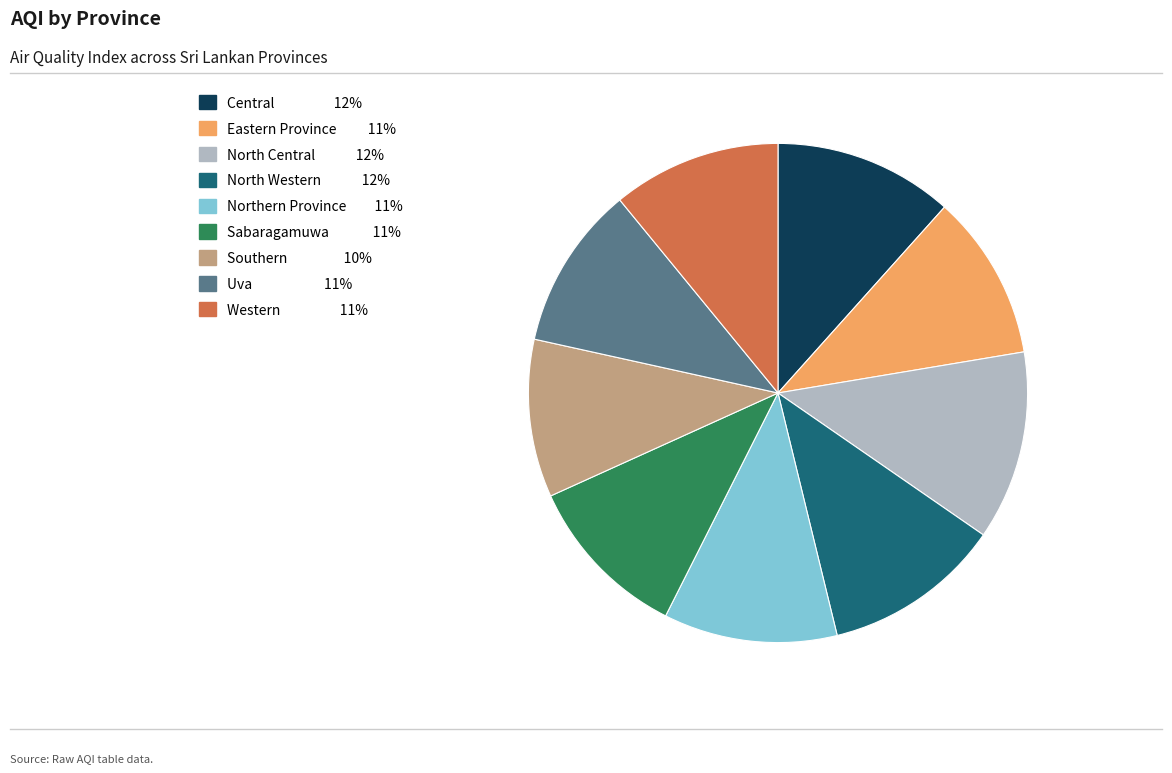

Approximately how many times larger is the value at Uva compared to Western?

1.0